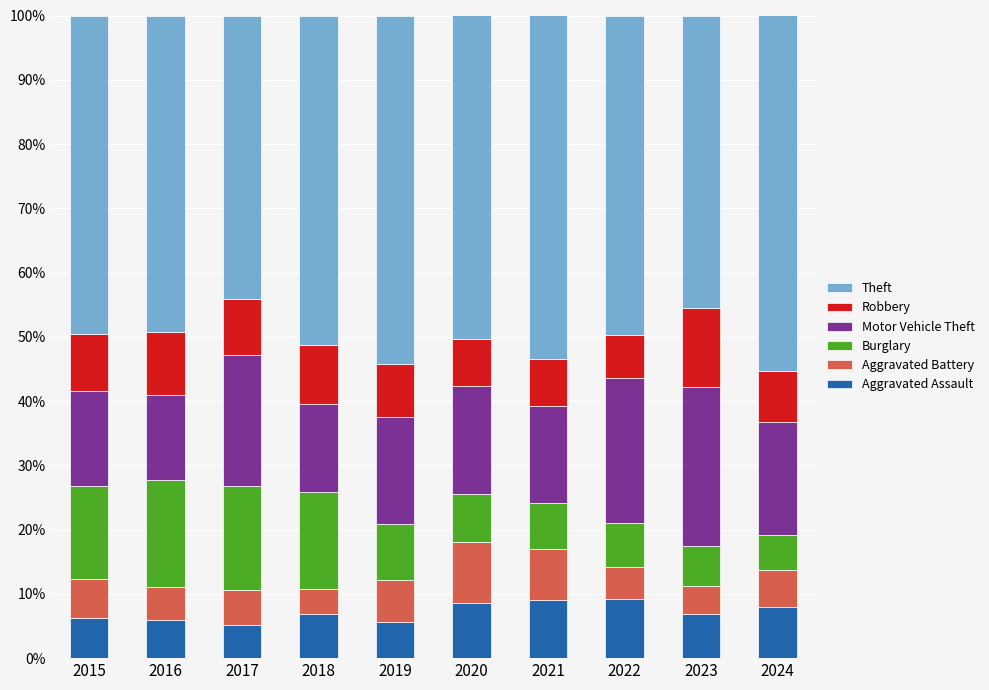

What is the total value across all series at 2024?

100.0